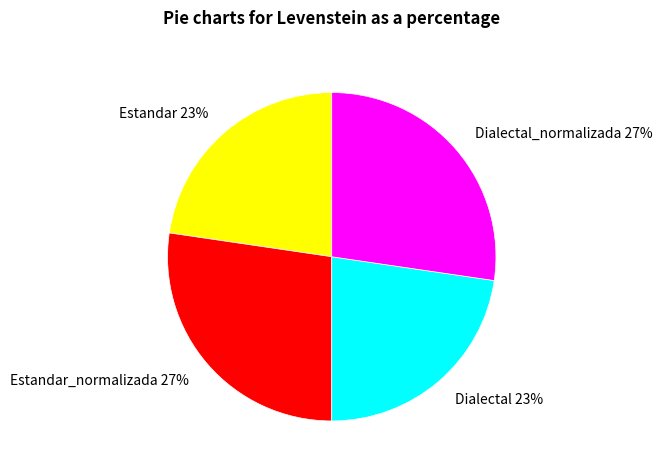

Is there a majority slice in this chart?

No